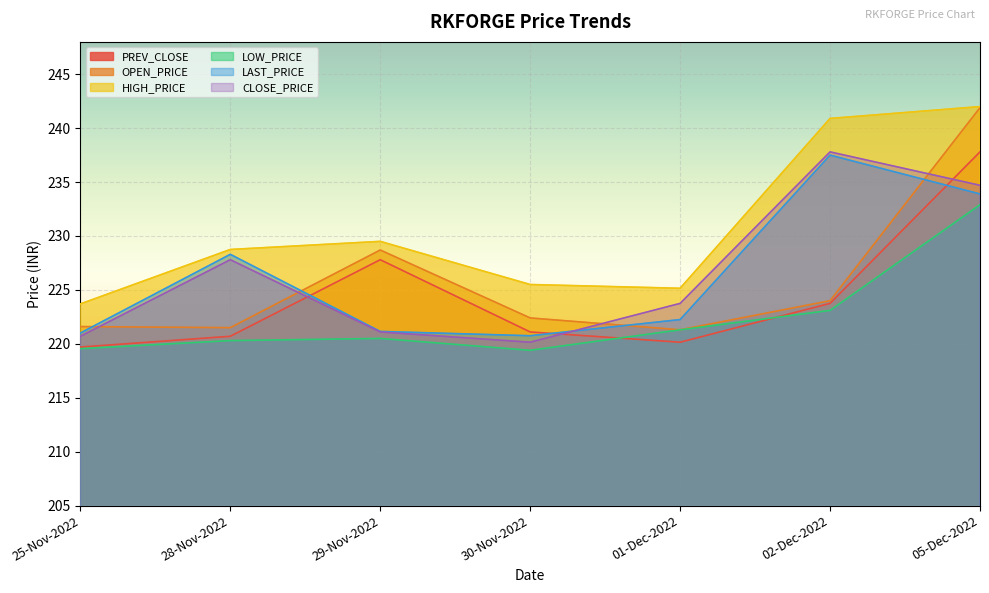

Reading right to left, list all the values displayed in this chart.

PREV_CLOSE: 237.8	223.8	220.2	221.1	227.8	220.7	219.7
OPEN_PRICE: 241.9	224.0	221.3	222.4	228.7	221.5	221.6
HIGH_PRICE: 242.0	240.9	225.2	225.5	229.5	228.8	223.7
LOW_PRICE: 232.9	223.1	221.3	219.4	220.5	220.3	219.6
LAST_PRICE: 233.9	237.5	222.2	220.8	221.2	228.3	221.0
CLOSE_PRICE: 234.7	237.8	223.8	220.2	221.1	227.8	220.7